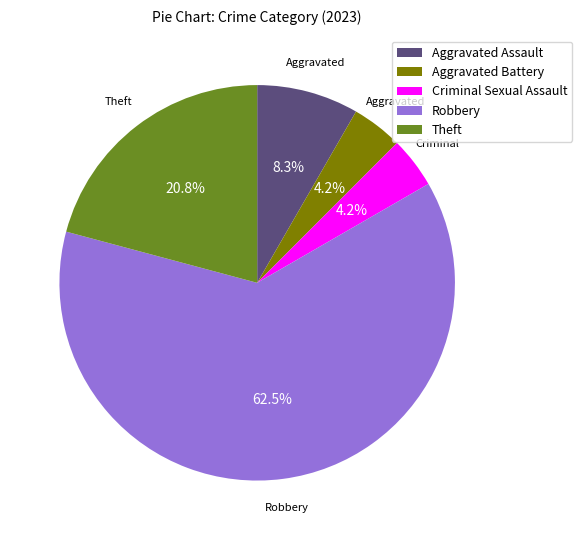

To the nearest percent, what is the combined percentage of Robbery and Aggravated Battery?

67%